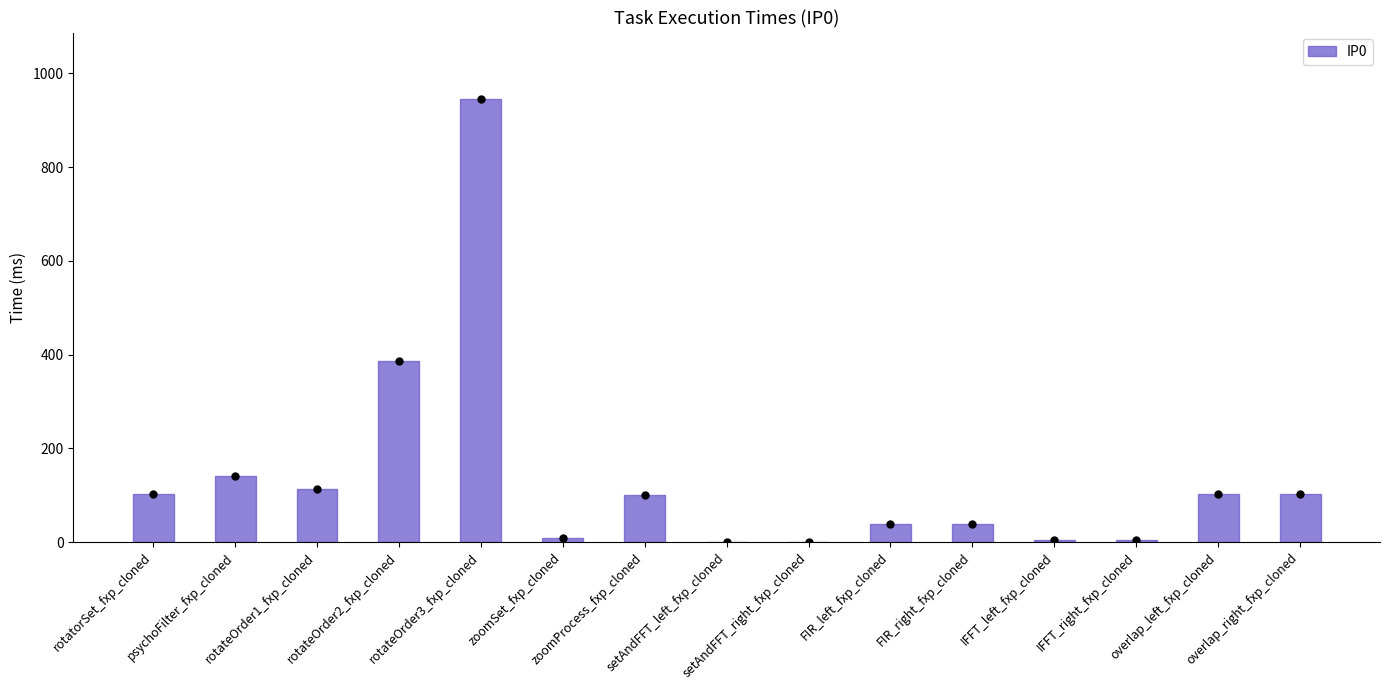

True or false: the data shows 9.0 at zoomSet_fxp_cloned.

True